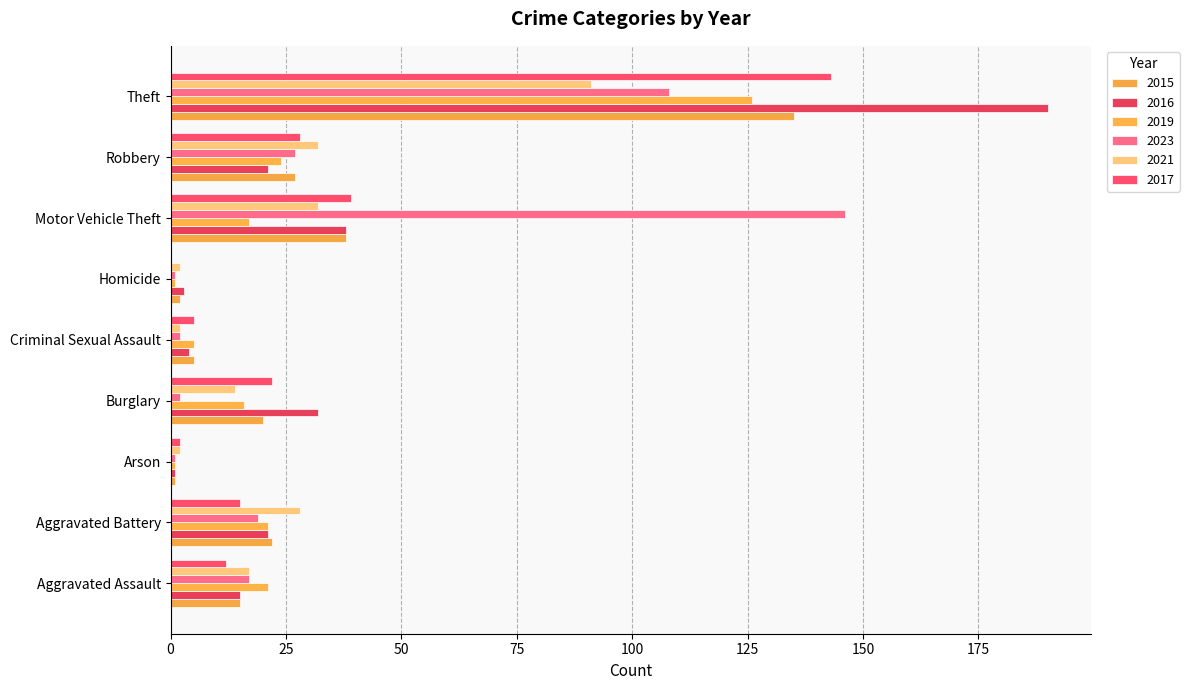

What is the label of the 6th bar from the left?

Homicide